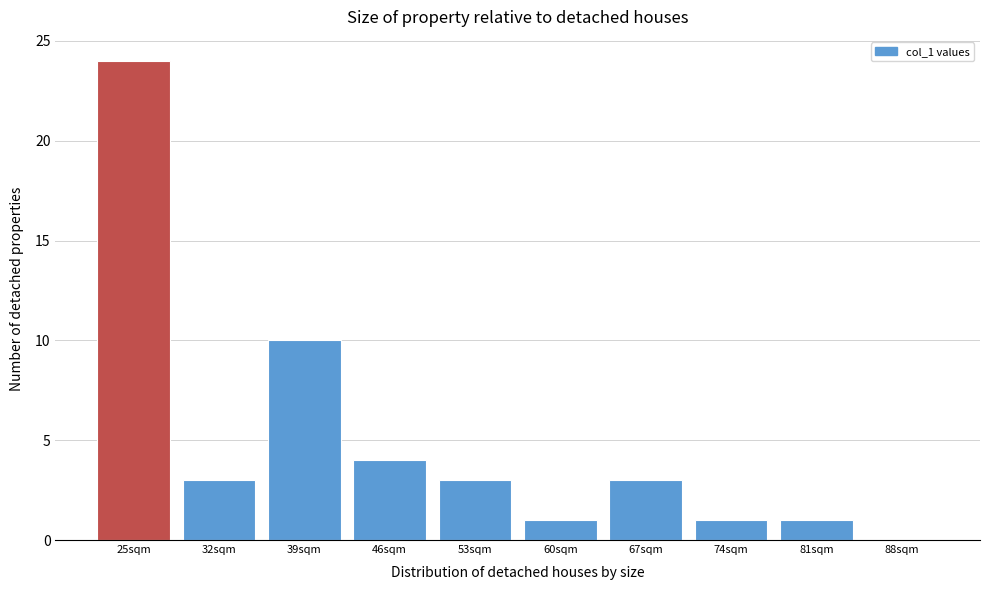

Reading left to right, transcribe all the data shown in this chart.

25sqm=24	32sqm=3	39sqm=10	46sqm=4	53sqm=3	60sqm=1	67sqm=3	74sqm=1	81sqm=1	88sqm=0